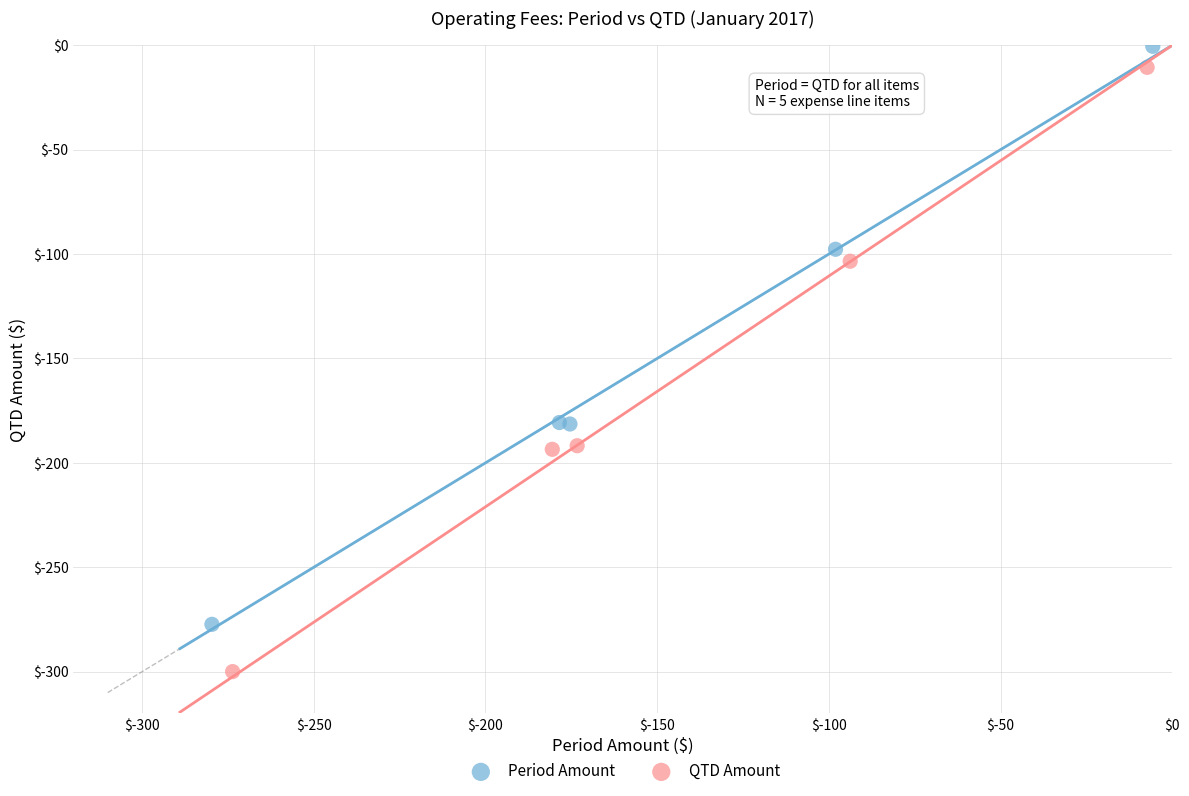

Which series has the widest spread of Y values?

QTD Amount